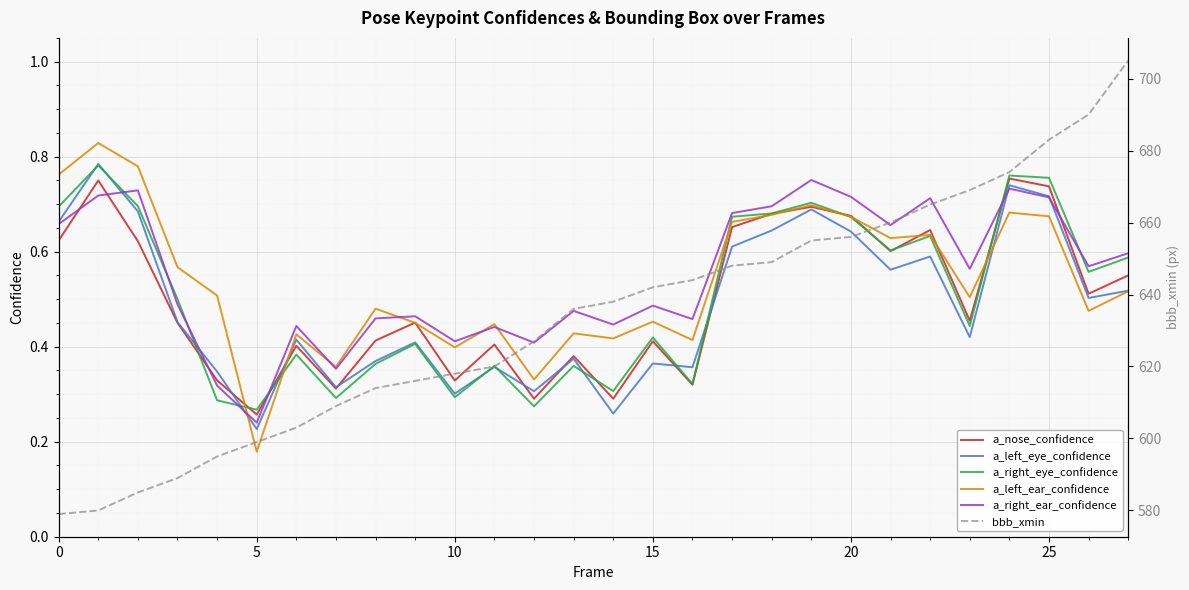

What is the average value of the a_left_ear_confidence series?

0.5